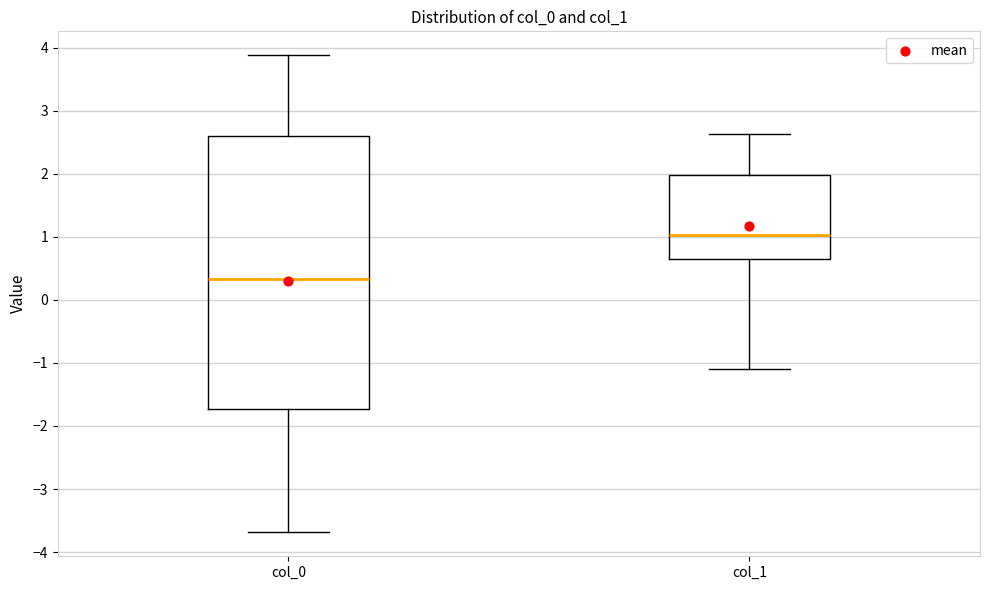

Reading left to right, transcribe this box plot: for each box, give where its median line is, the range the box spans, and where its two whiskers end, as read against the y-axis. The values are not printed on the chart, so give them approximately, as read against the axis.

col_0: median 0.3, box -1.7 to 2.6, whiskers -3.7 to 3.9
col_1: median 1.0, box 0.6 to 2.0, whiskers -1.1 to 2.6